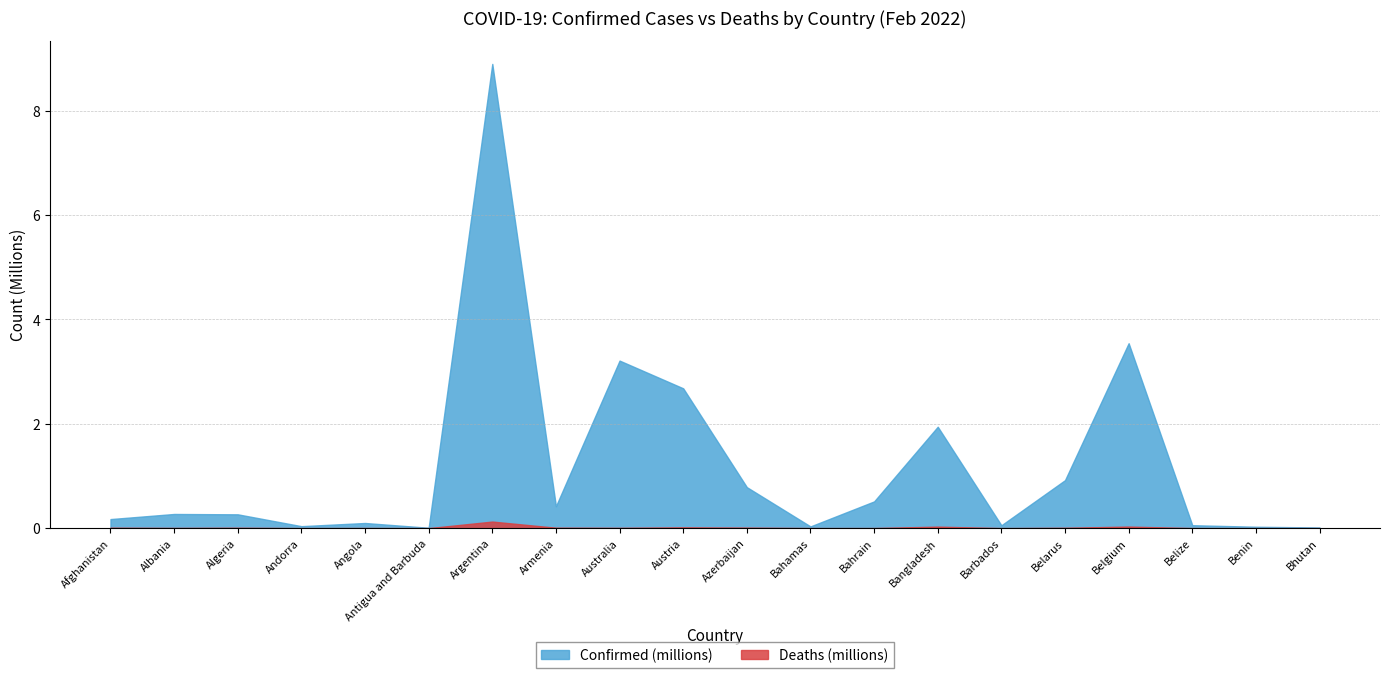

Which category has the lowest value in the Deaths series?

Bhutan